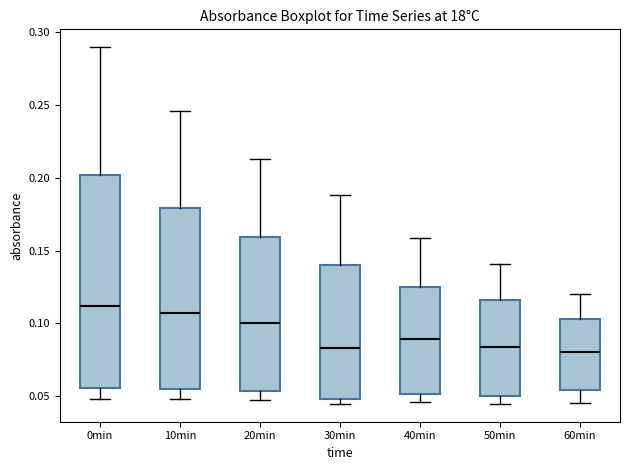

Reading left to right, read every box against the y-axis: the position of its median line, the range the box covers, and the ends of its whiskers. The values are not printed on the chart, so give them approximately, as read against the axis.

0min: median 0.110, box 0.055 to 0.200, whiskers 0.050 to 0.290
10min: median 0.105, box 0.055 to 0.180, whiskers 0.050 to 0.245
20min: median 0.100, box 0.055 to 0.160, whiskers 0.045 to 0.215
30min: median 0.085, box 0.050 to 0.140, whiskers 0.045 to 0.190
40min: median 0.090, box 0.050 to 0.125, whiskers 0.045 to 0.160
50min: median 0.085, box 0.050 to 0.115, whiskers 0.045 to 0.140
60min: median 0.080, box 0.055 to 0.105, whiskers 0.045 to 0.120